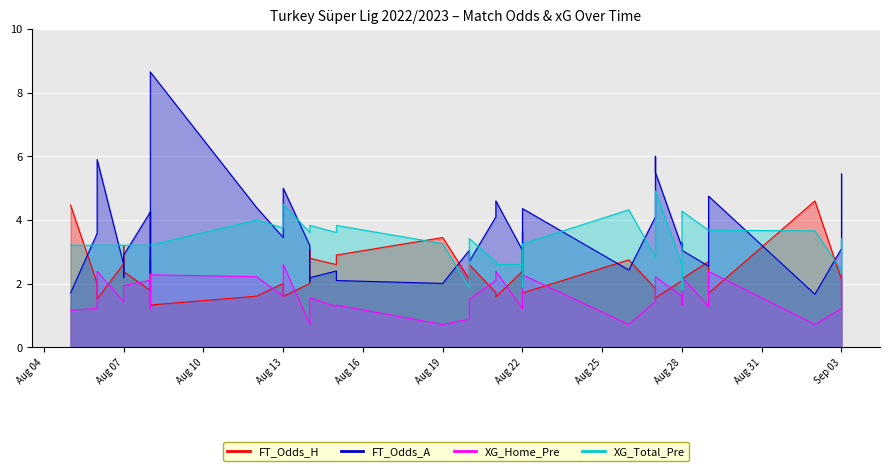

At which category is the sum across all series the highest?

2022-08-08